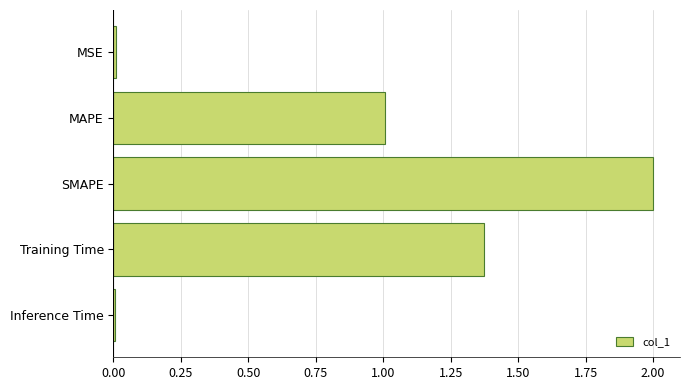

What is the maximum value shown in the chart?

2.0